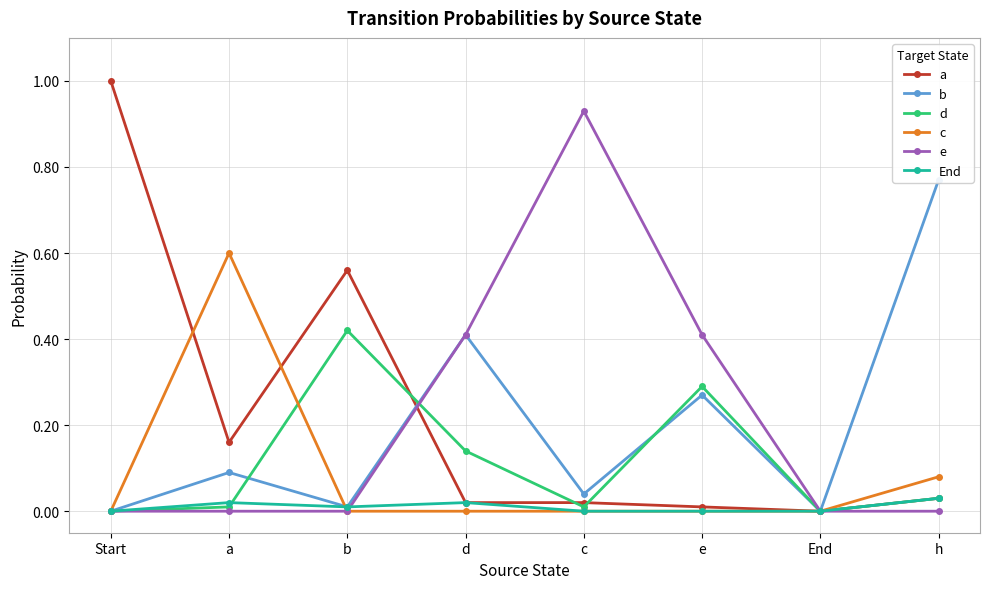

True or false: End has a value of 0.0 at b.

True